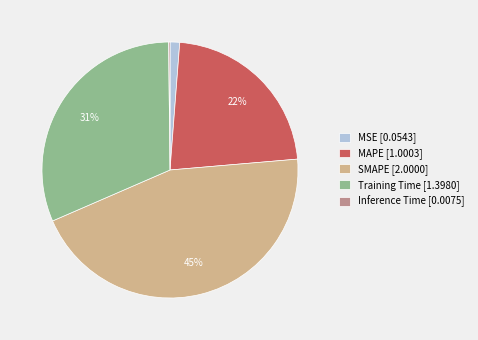

The SMAPE [2.0000] slice represents 35% of the pie. True or false?

False